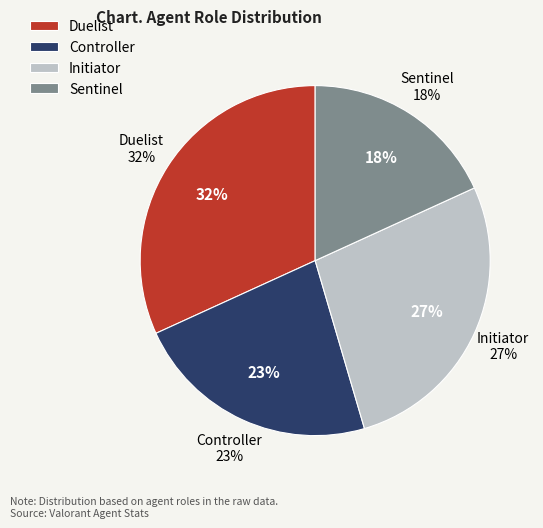

What percentage is NOT represented by Duelist?

68.2%